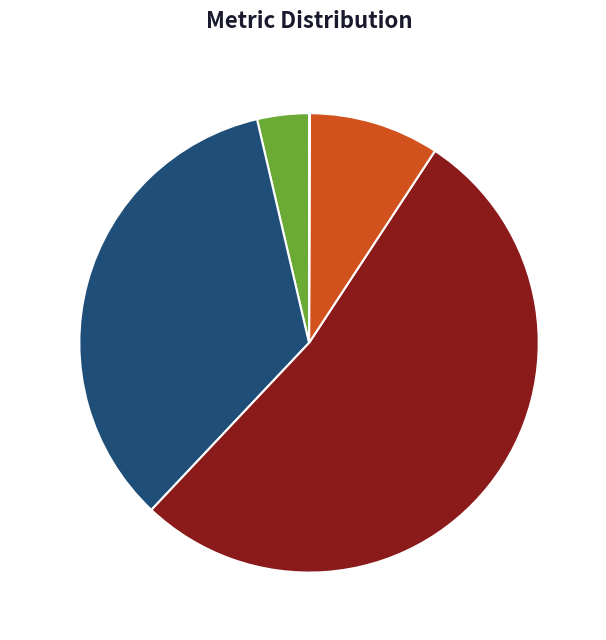

To the nearest percent, what portion does Training Time represent?

9%